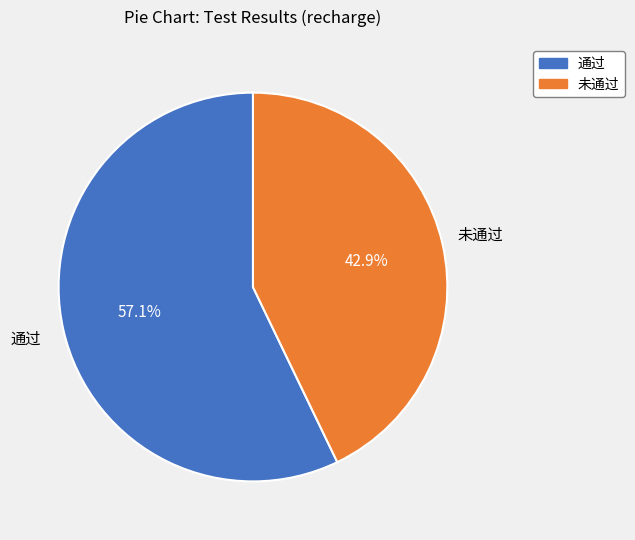

Which category accounts for the majority?

通过